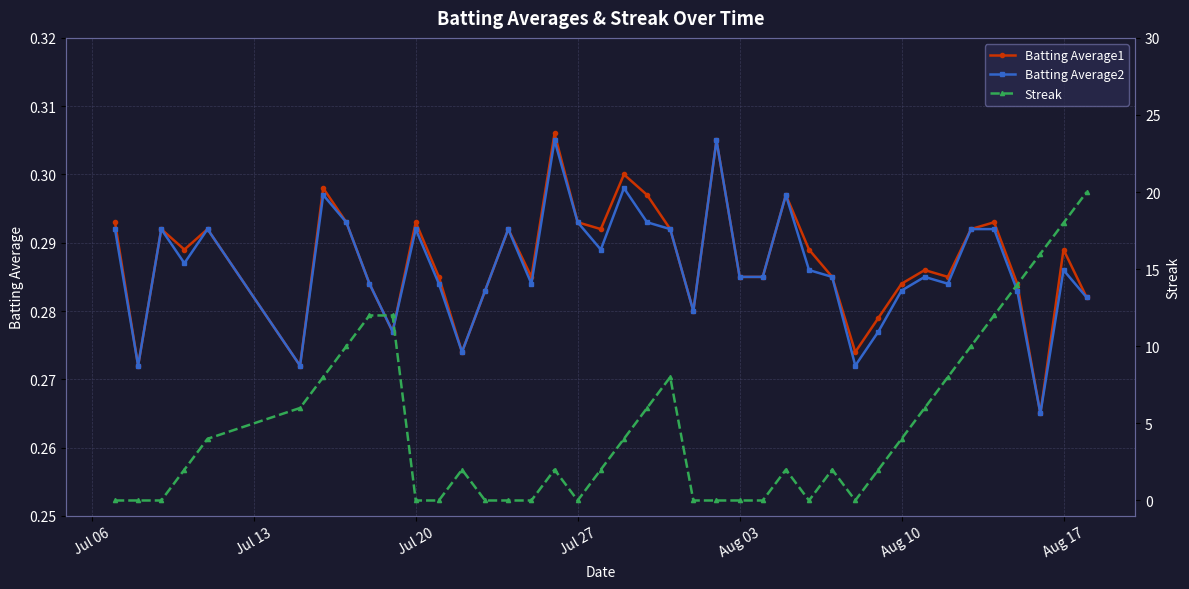

What are all the series names shown in the legend?

Batting Average1, Batting Average2, Streak